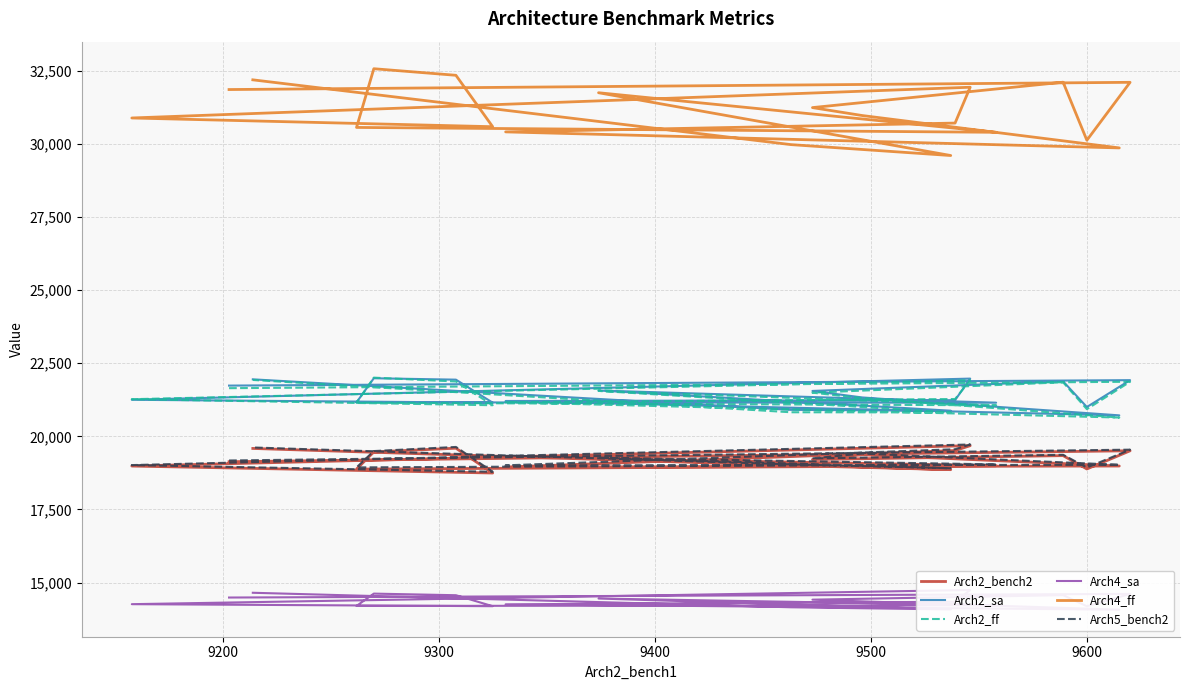

What is the difference between the highest and lowest values at 9600?

16606